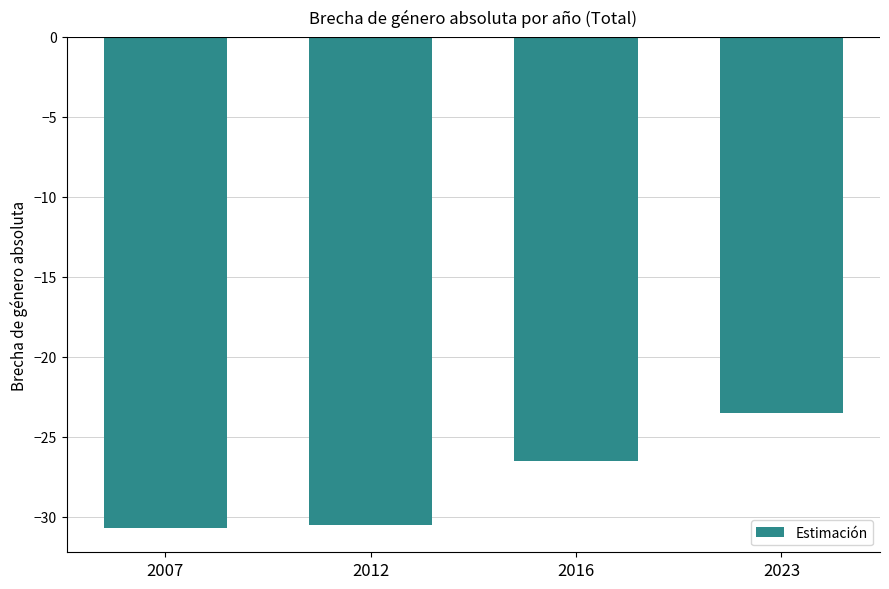

What is the difference between the values at 2016 and 2012?

4.0